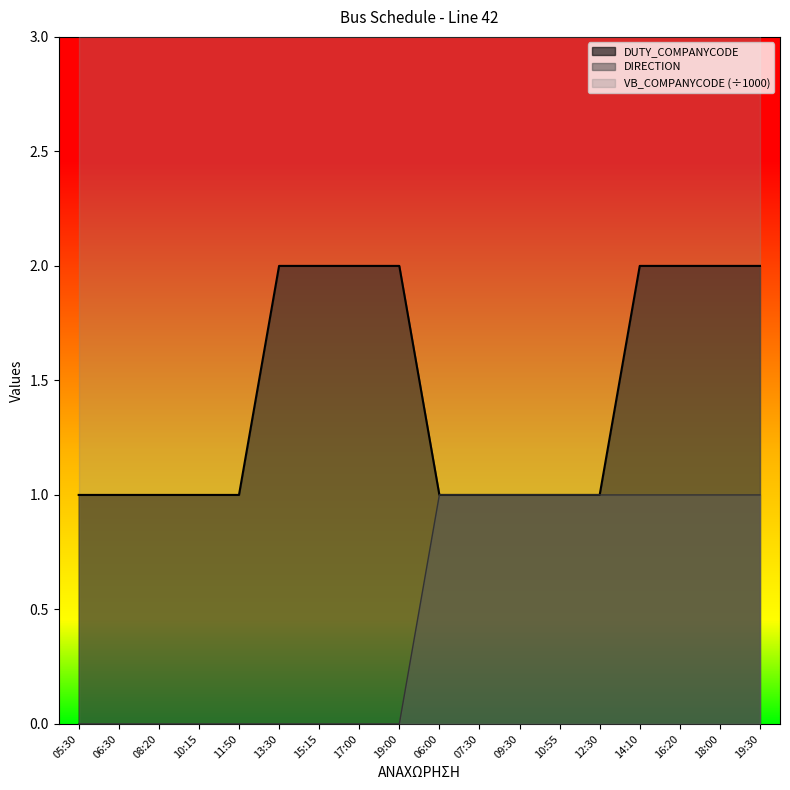

True or false: DUTY_COMPANYCODE and DIRECTION intersect in this chart.

False